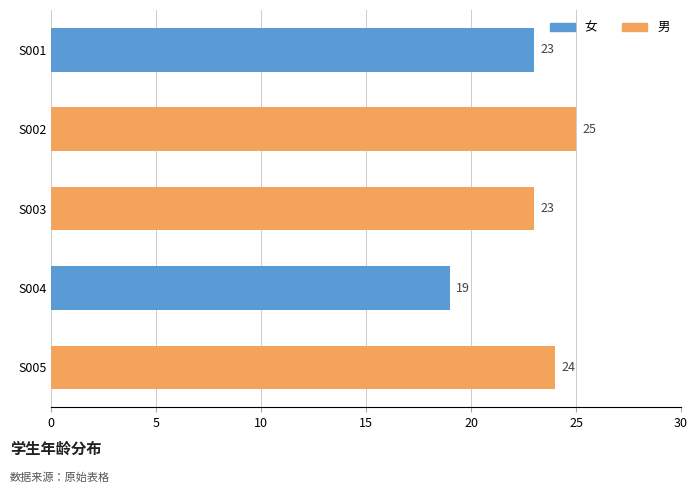

Where is the data nearest to the value 22?

S001